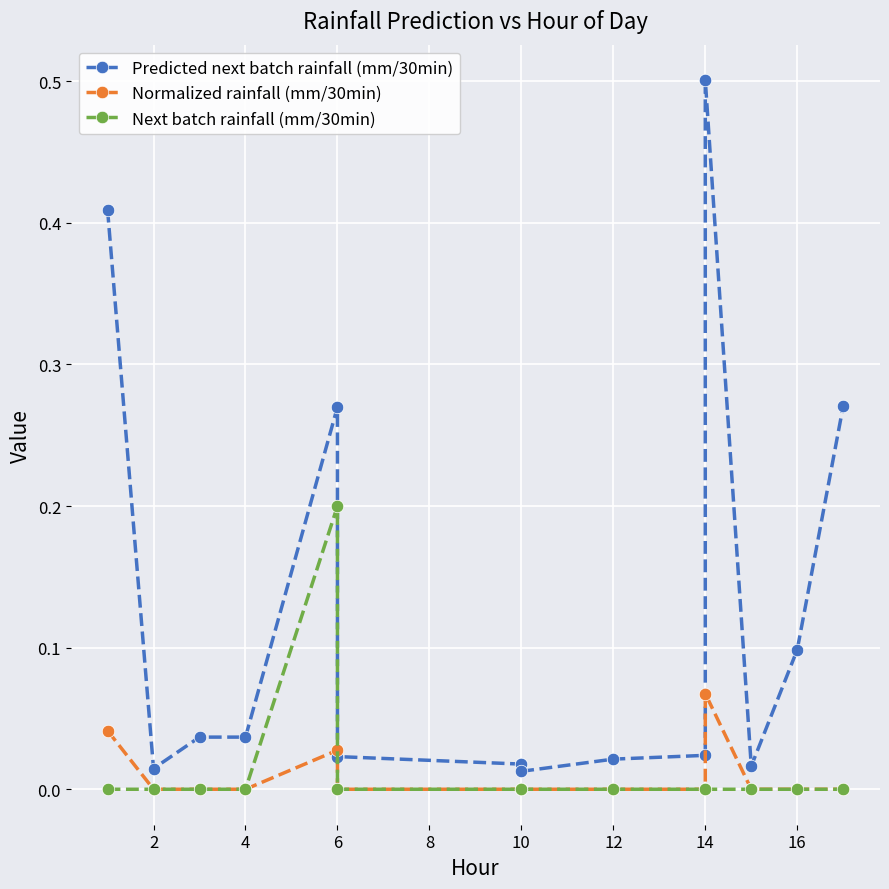

Reading left to right, extract all data points from this chart.

Predicted next batch rainfall (mm/30min): 0.4	0.0	0.0	0.0	0.3	0.0	0.0	0.0	0.0	0.0	0.0	0.5	0.0	0.1	0.3
Normalized rainfall (mm/30min): 0.0	0.0	0.0	0.0	0.0	0.0	0.0	0.0	0.0	0.0	0.0	0.1	0.0	0.0	0.0
Next batch rainfall (mm/30min): 0.0	0.0	0.0	0.0	0.2	0.0	0.0	0.0	0.0	0.0	0.0	0.0	0.0	0.0	0.0